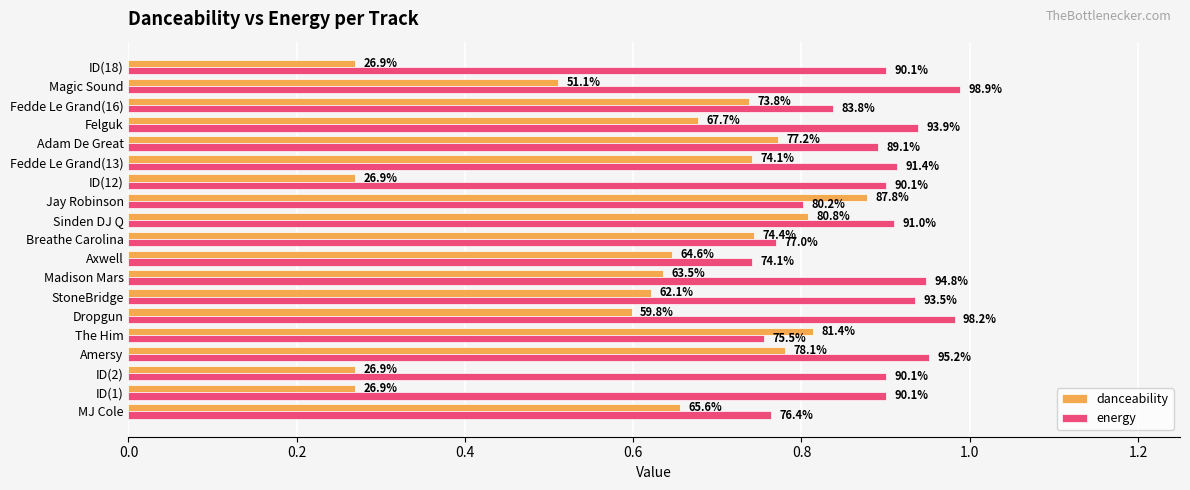

What are all the series names shown in the legend?

danceability, energy